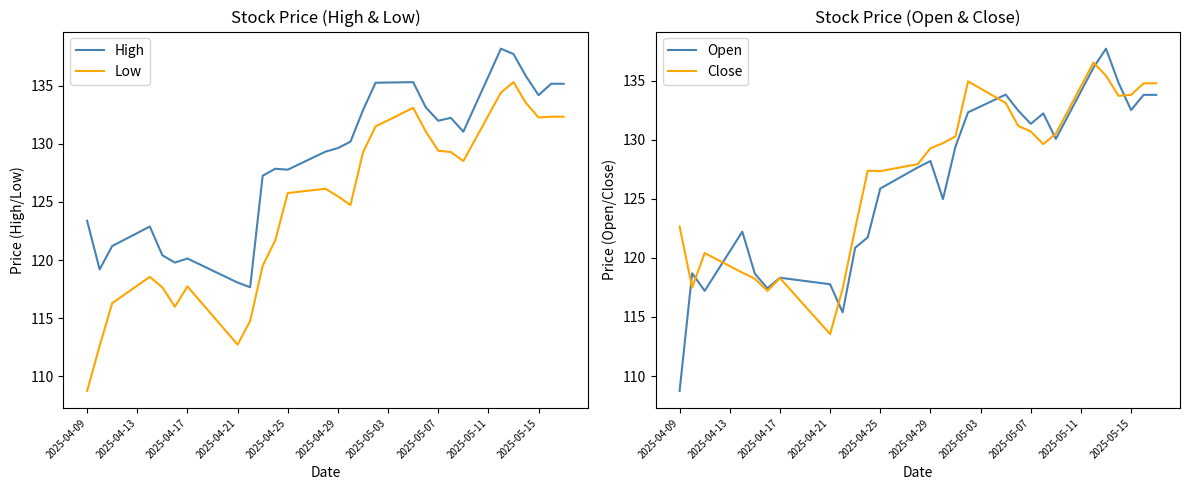

True or false: Low and High intersect in this chart.

False